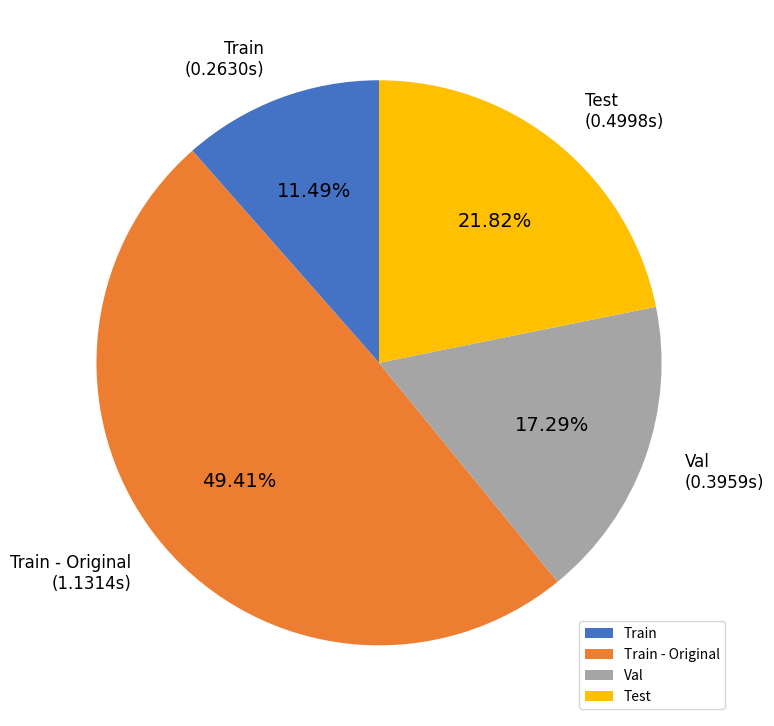

To the nearest percent, what is the average slice percentage?

25%